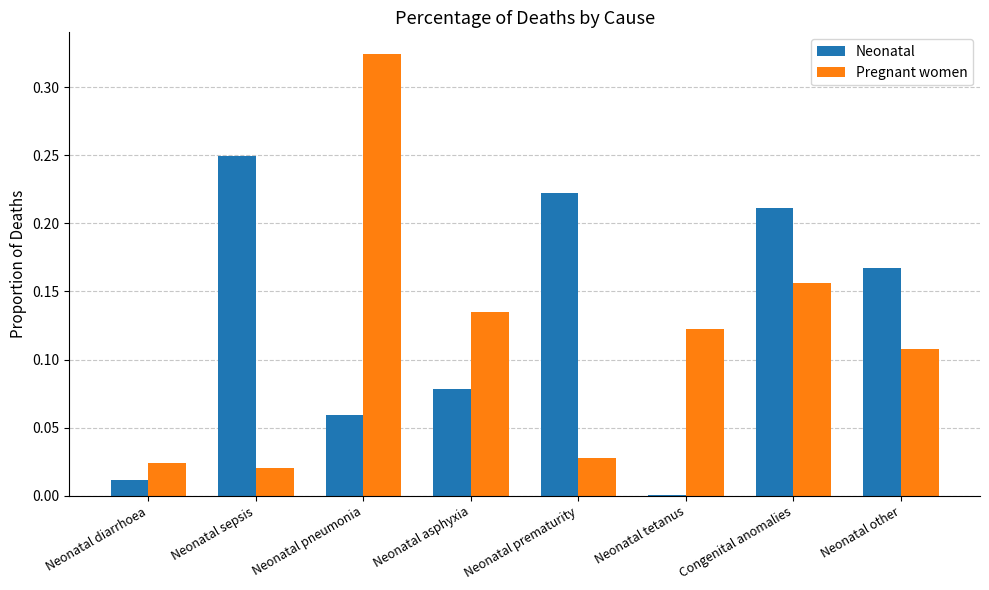

True or false: Neonatal has a value of 0.4 at Congenital anomalies.

False